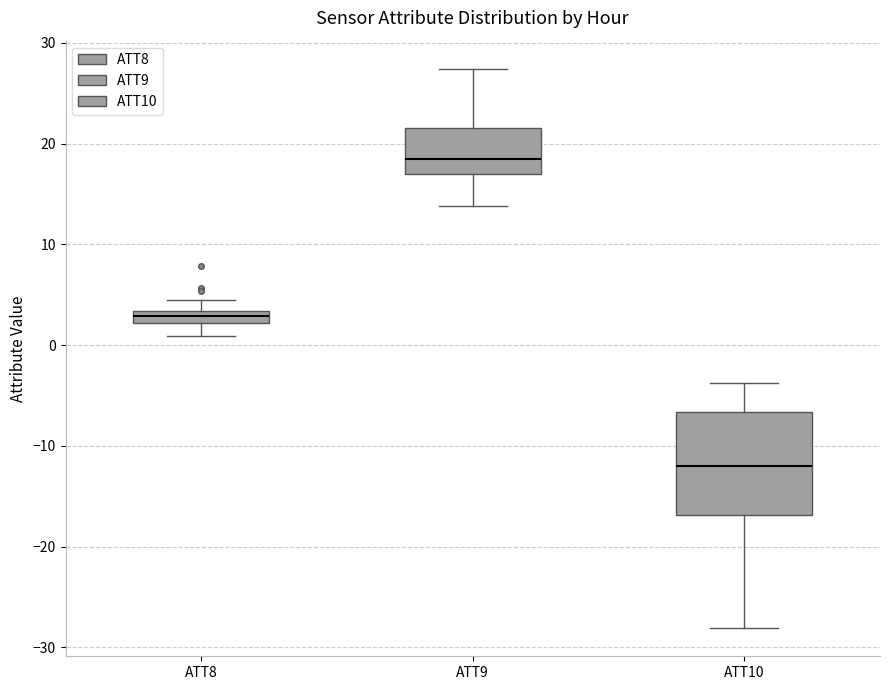

Which box is the tallest, from its lower edge to its upper edge?

ATT10